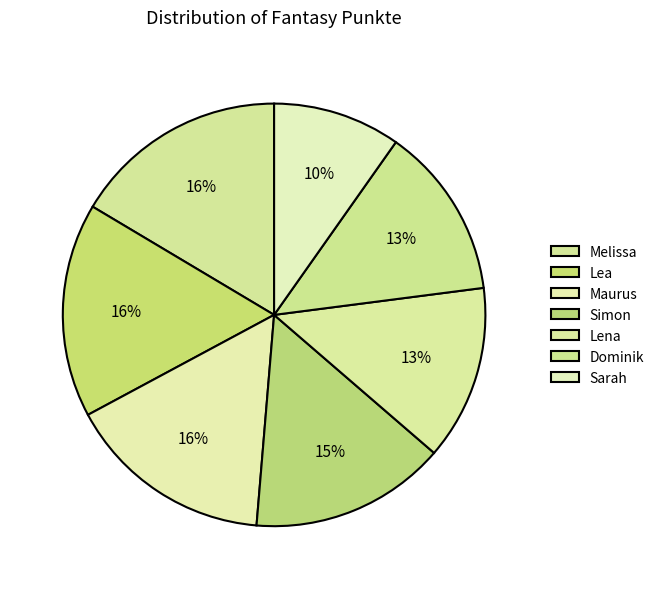

How many segments does this pie chart have?

7